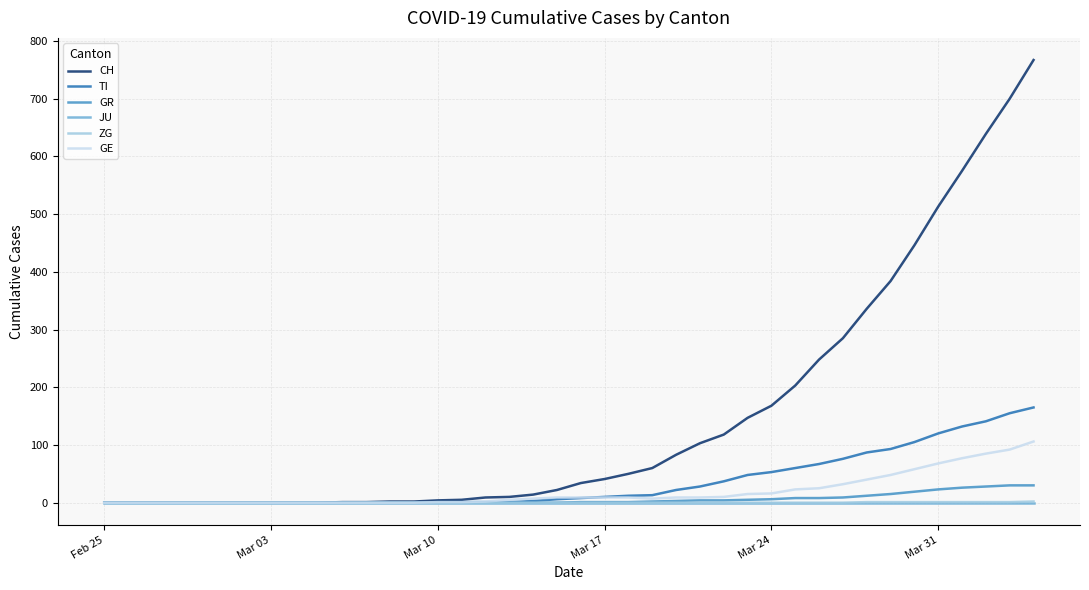

What is the highest value of the TI series?

165